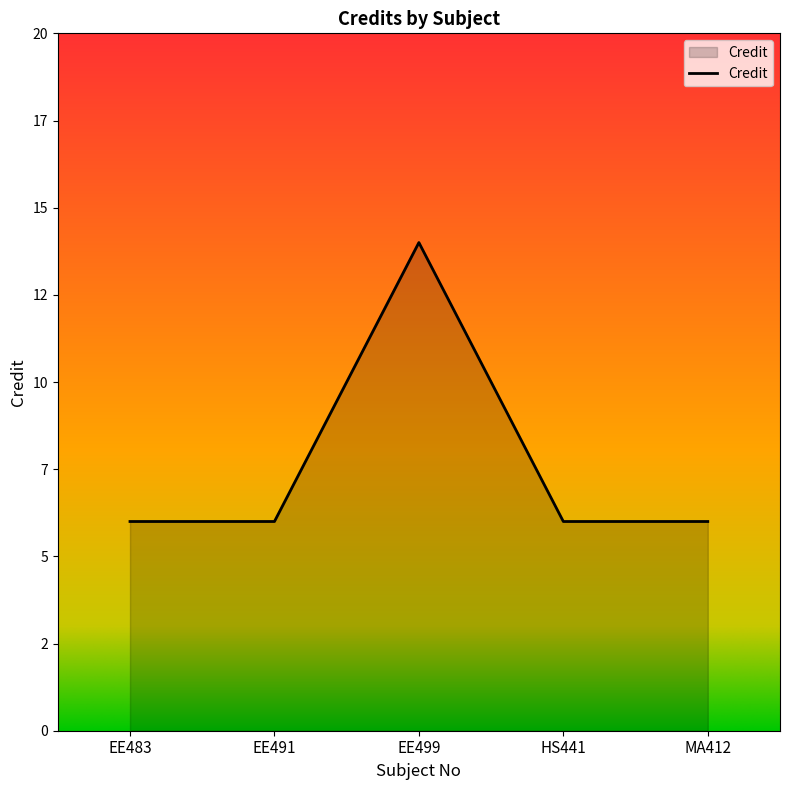

Does the chart display data point markers on the line(s)?

No